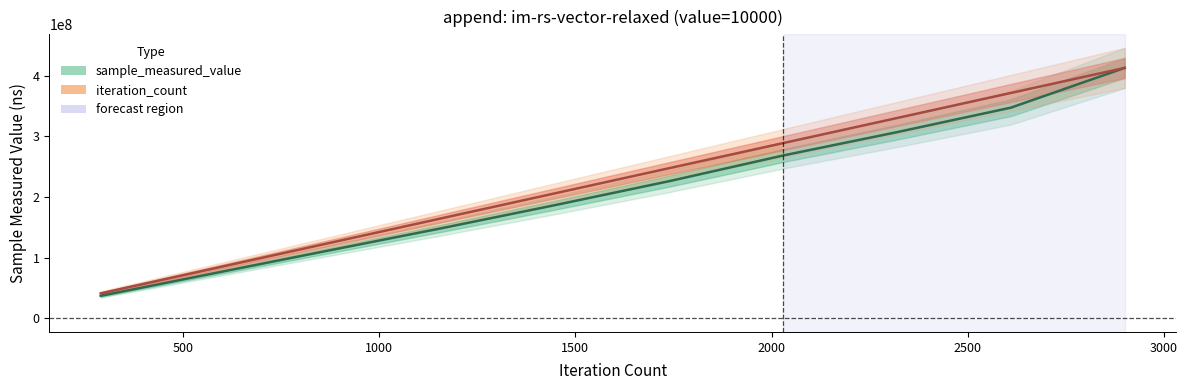

Reading right to left, what are all the values shown in this chart?

sample_measured_value: 413086073.0	347528375.0	307185892.0	268736668.0	226423323.0	187056839.0	148851601.0	111834023.0	74612030.0	37282243.0
iteration_count: 413086073.0	371777465.7	330468858.4	289160251.1	247851643.8	206543036.5	165234429.2	123925821.9	82617214.6	41308607.3